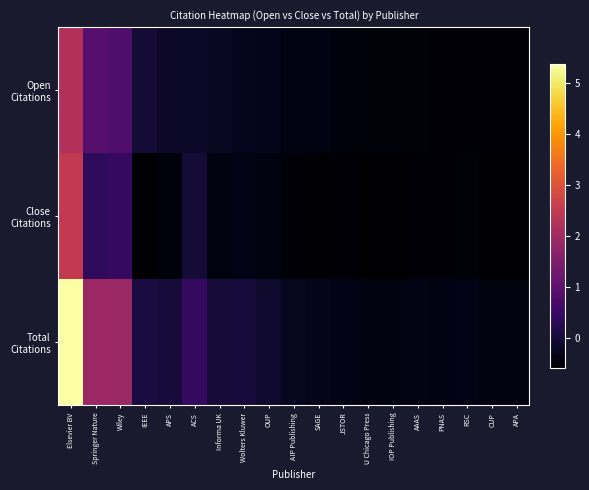

List the series in order of their peak value, lowest first.

Open Citations, Close Citations, Total Citations